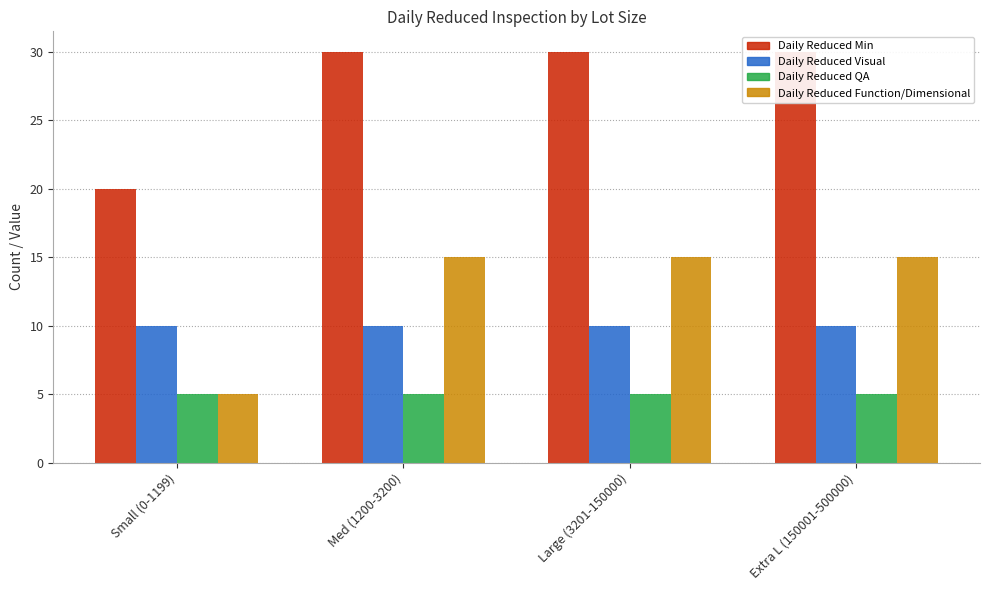

Reading left to right, extract all data points from this chart.

Daily Reduced Min: Small (0-1199)=20	Med (1200-3200)=30	Large (3201-150000)=30	Extra L (150001-500000)=30
Daily Reduced Visual: Small (0-1199)=10	Med (1200-3200)=10	Large (3201-150000)=10	Extra L (150001-500000)=10
Daily Reduced QA: Small (0-1199)=5	Med (1200-3200)=5	Large (3201-150000)=5	Extra L (150001-500000)=5
Daily Reduced Function/Dimensional: Small (0-1199)=5	Med (1200-3200)=15	Large (3201-150000)=15	Extra L (150001-500000)=15